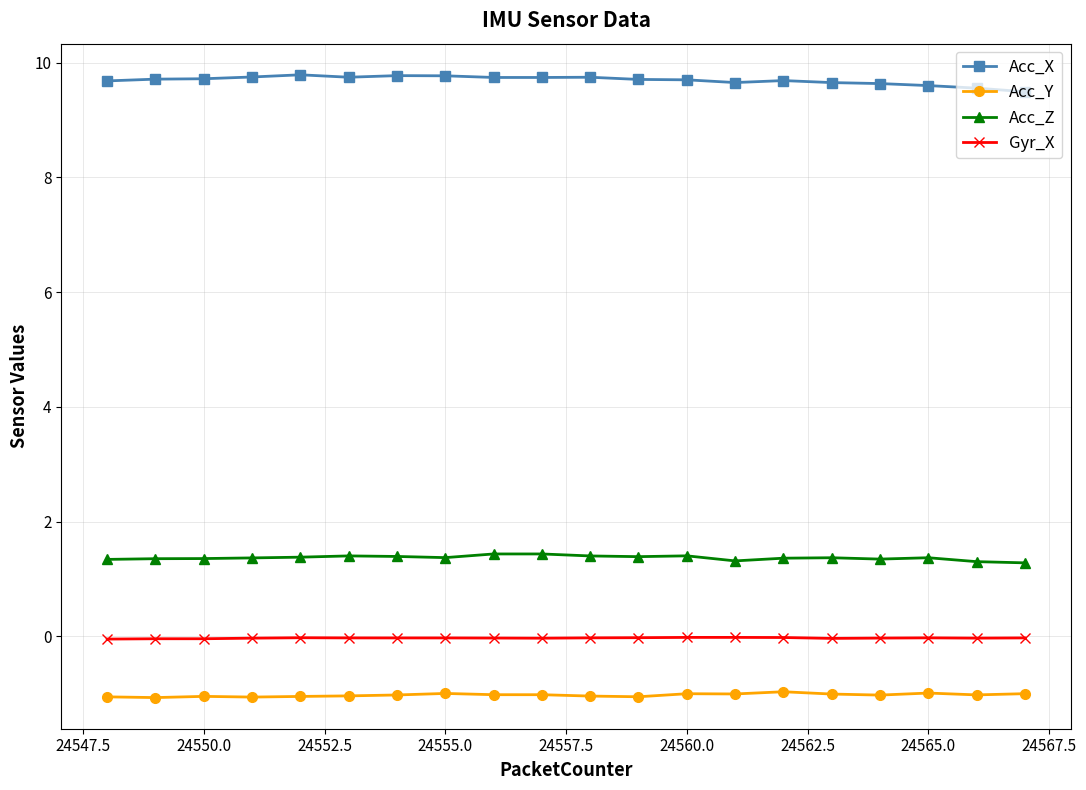

How many Acc_X values are between 9 and 10?

20